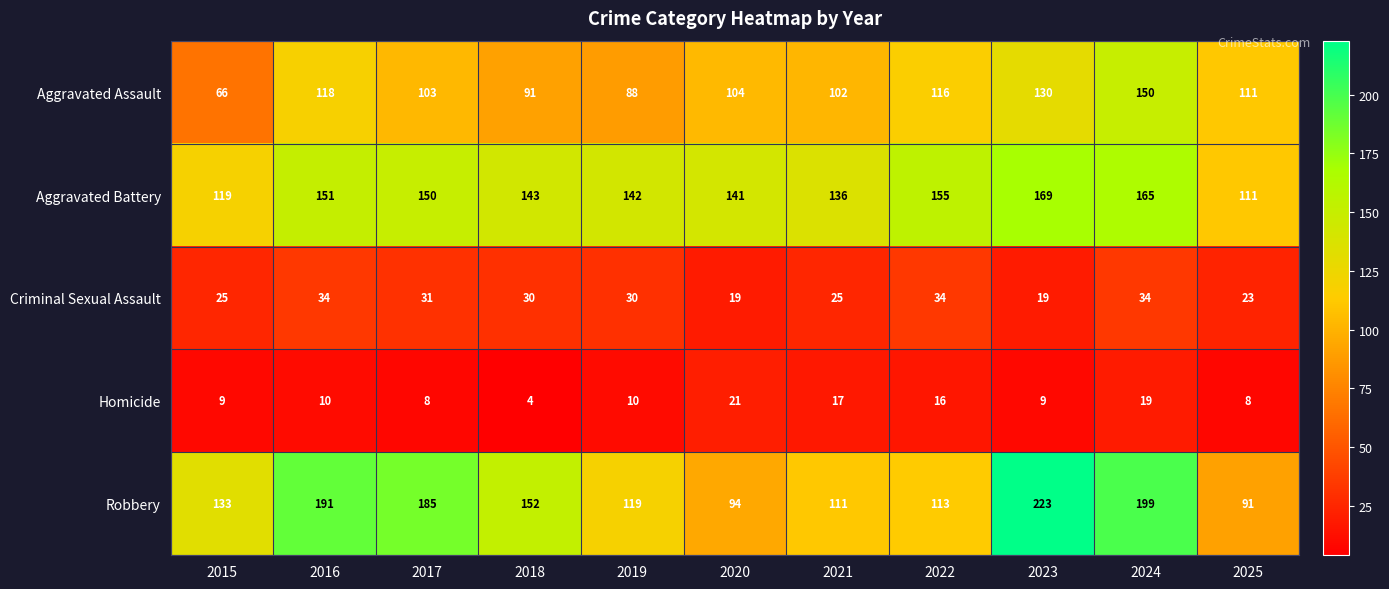

What is the sum of all Homicide values?

131